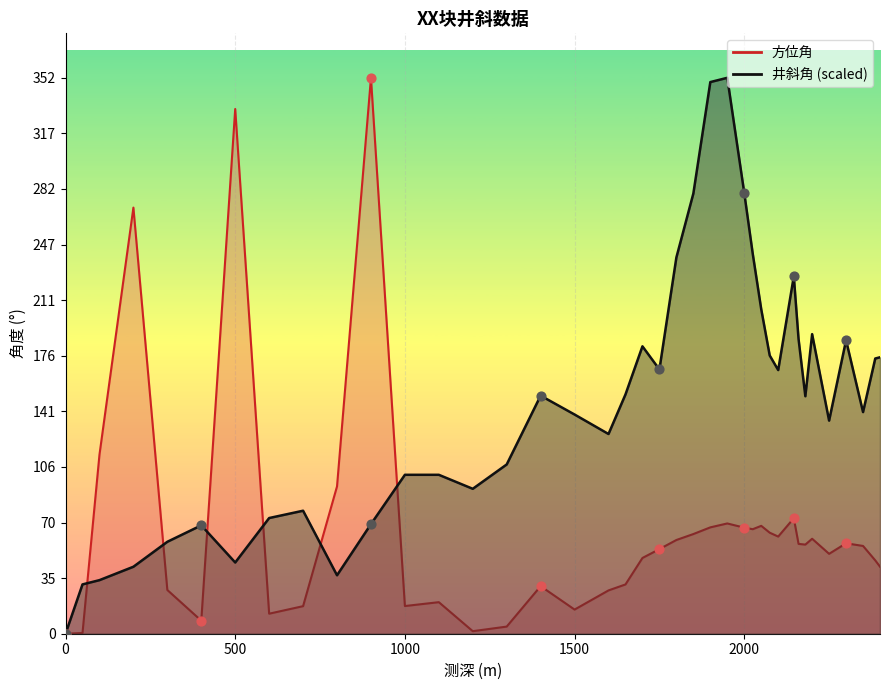

Which series has the largest total across all categories?

井斜角